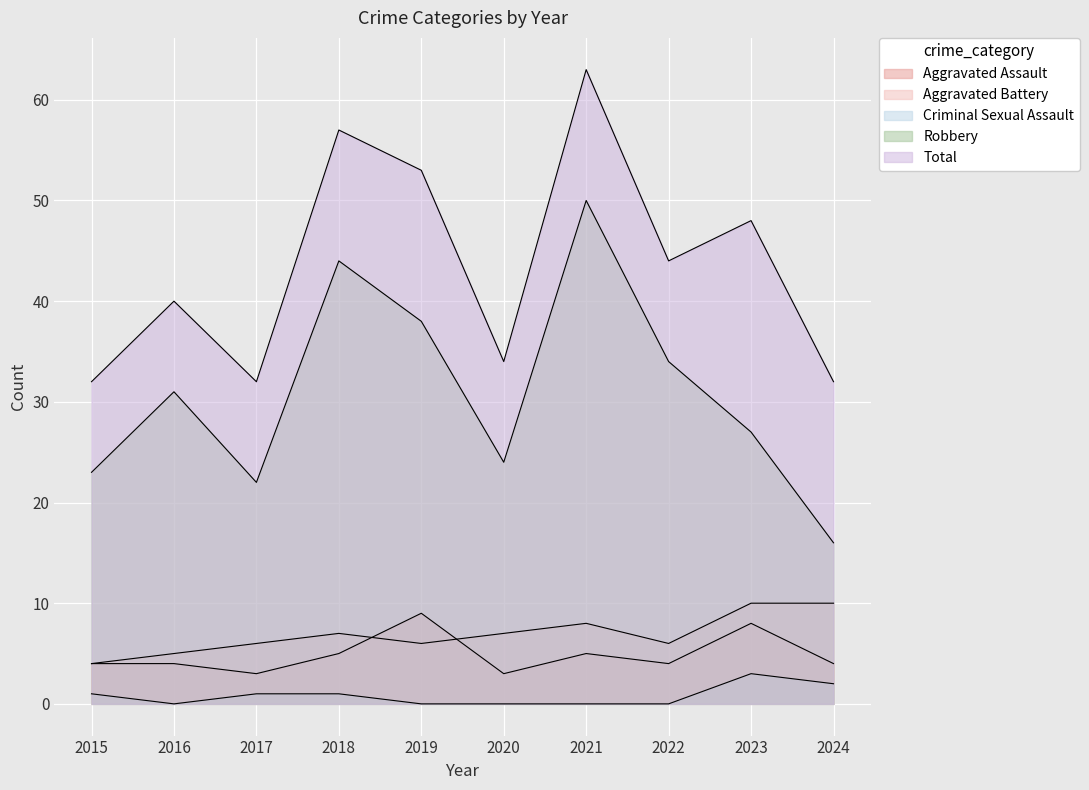

Which series has the largest total across all categories?

Total